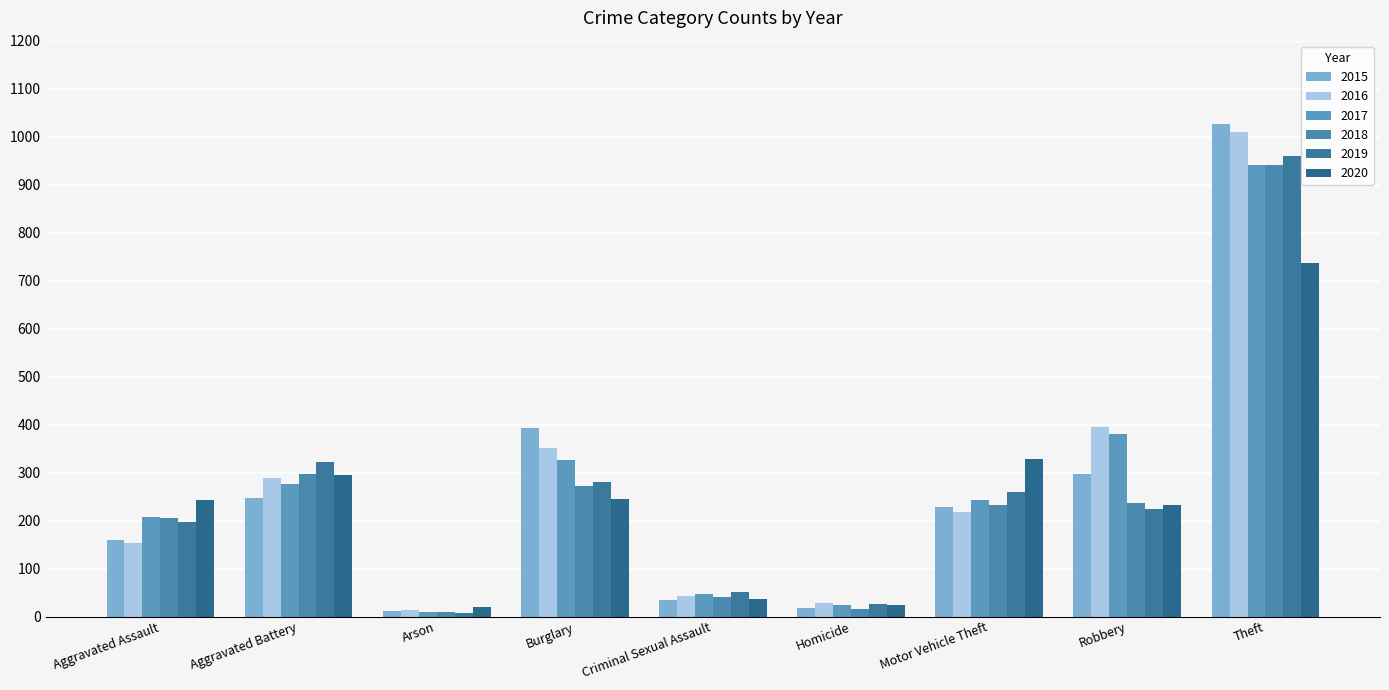

How many categories are shown in the chart?

9